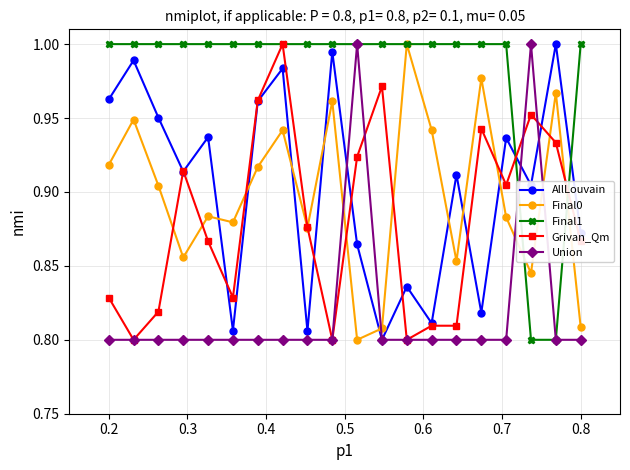

At how many categories does at least one series exceed 0?

20